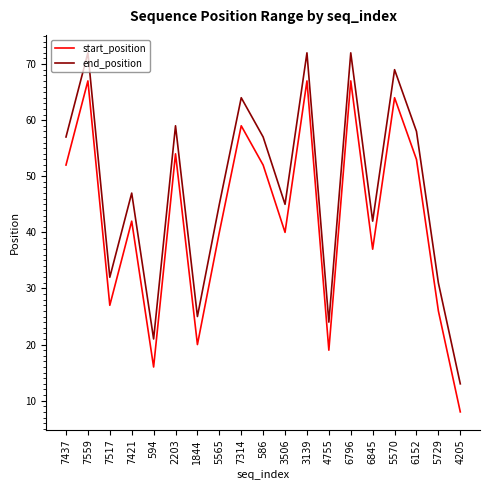

Reading left to right, what are all the values shown in this chart?

start_position: 7437=52	7559=67	7517=27	7421=42	594=16	2203=54	1844=20	5565=40	7314=59	586=52	3506=40	3139=67	4755=19	6796=67	6845=37	5570=64	6152=53	5729=26	4205=8
end_position: 7437=57	7559=72	7517=32	7421=47	594=21	2203=59	1844=25	5565=45	7314=64	586=57	3506=45	3139=72	4755=24	6796=72	6845=42	5570=69	6152=58	5729=31	4205=13